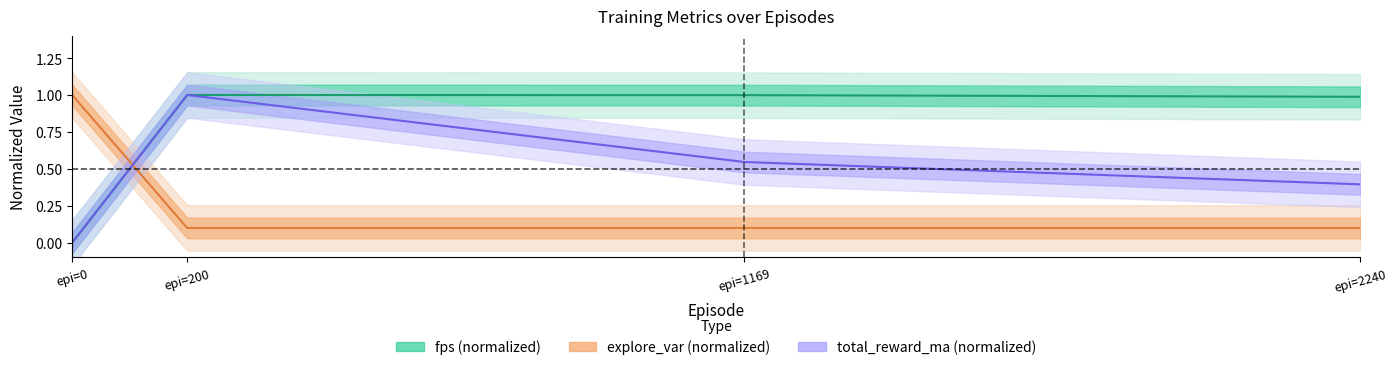

What are all the series names shown in the legend?

fps, explore_var, total_reward_ma